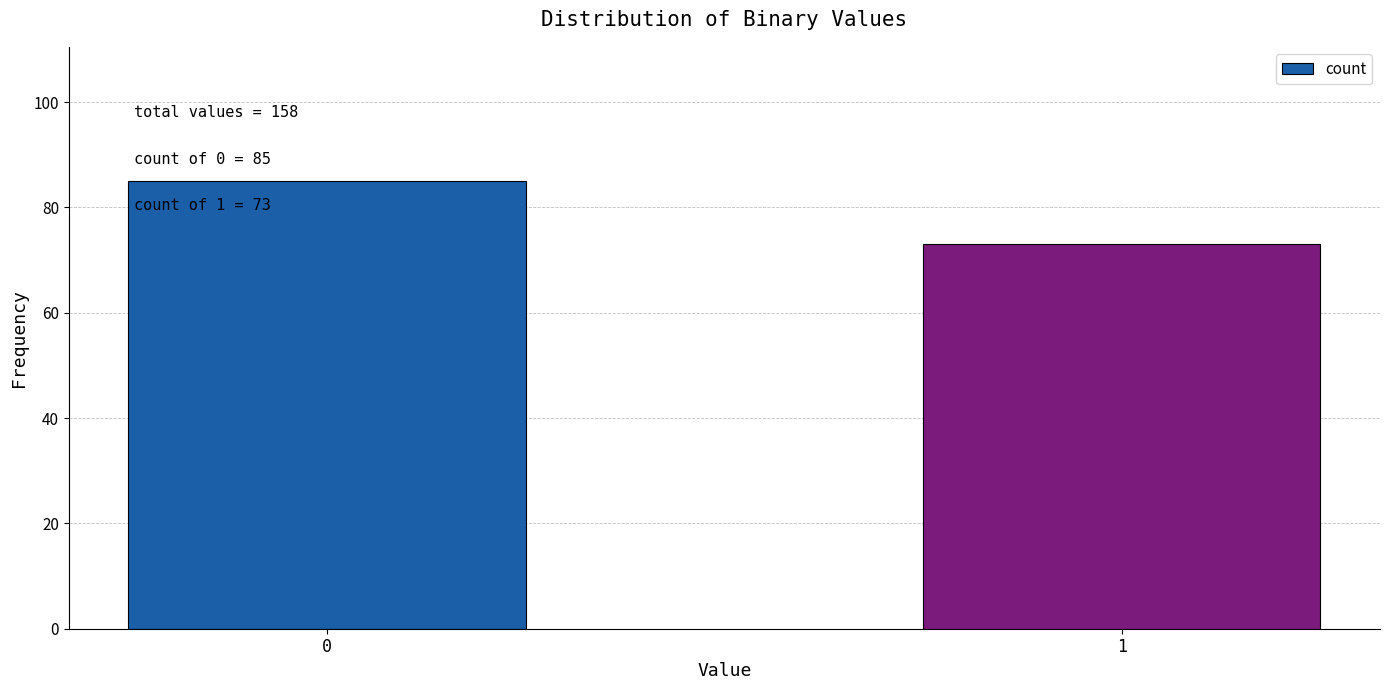

Reading left to right, transcribe all the data shown in this chart.

85	73